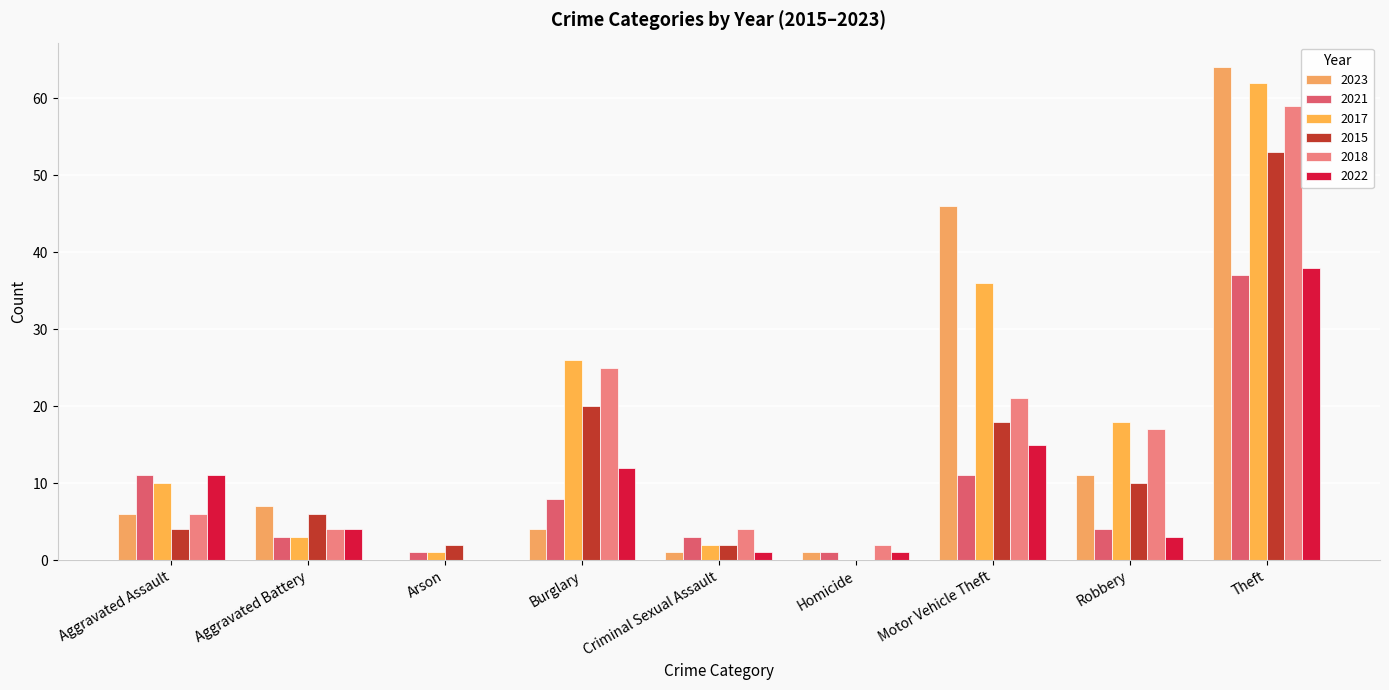

How many distinct data groups are displayed?

6